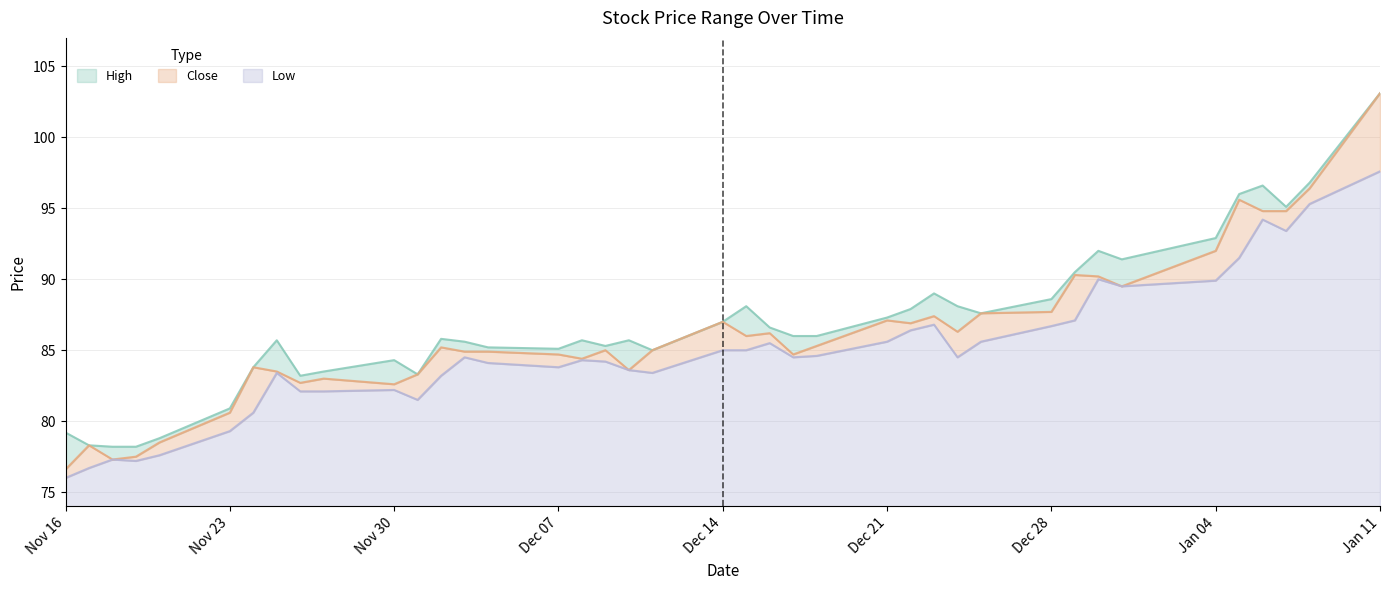

True or false: Low has a value of 84.3 at 08-12-20.

True